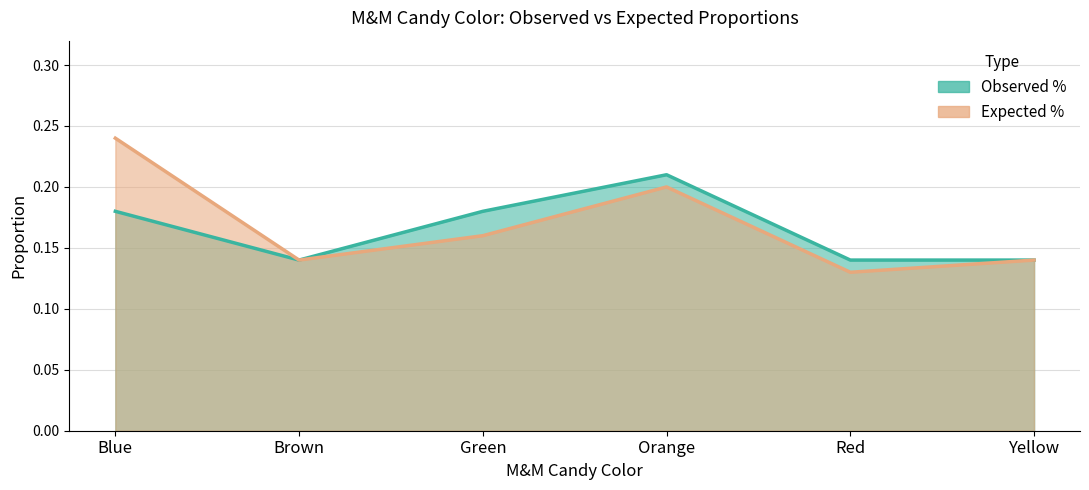

What is the label of the 6th point from the left?

Yellow